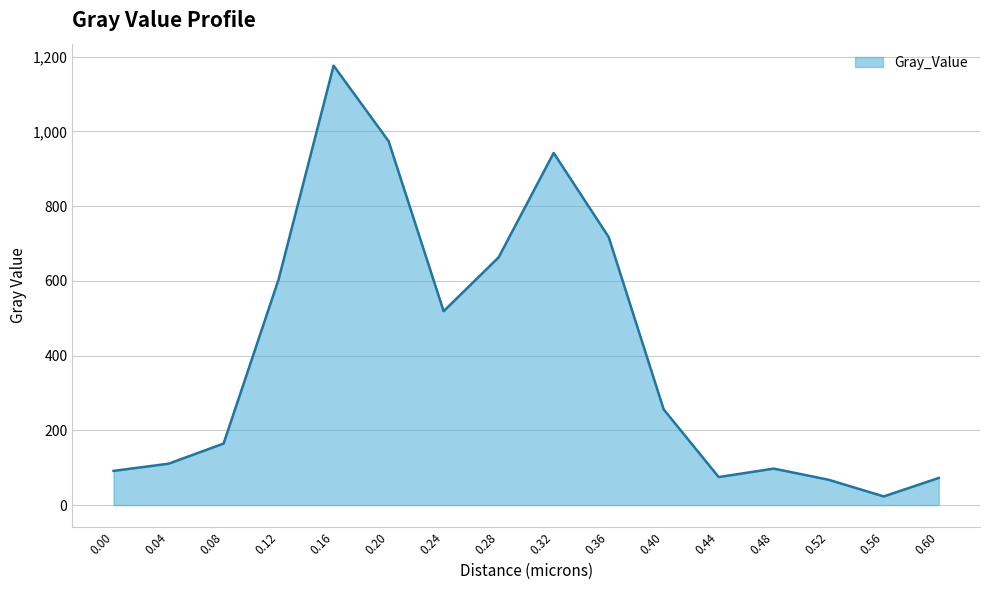

What is the difference between the second highest and minimum values?

950.8